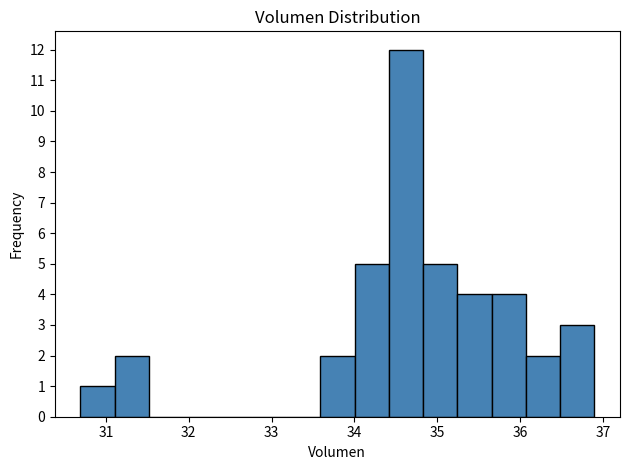

Which range on the x-axis has the tallest bar?

34.4 to 34.8